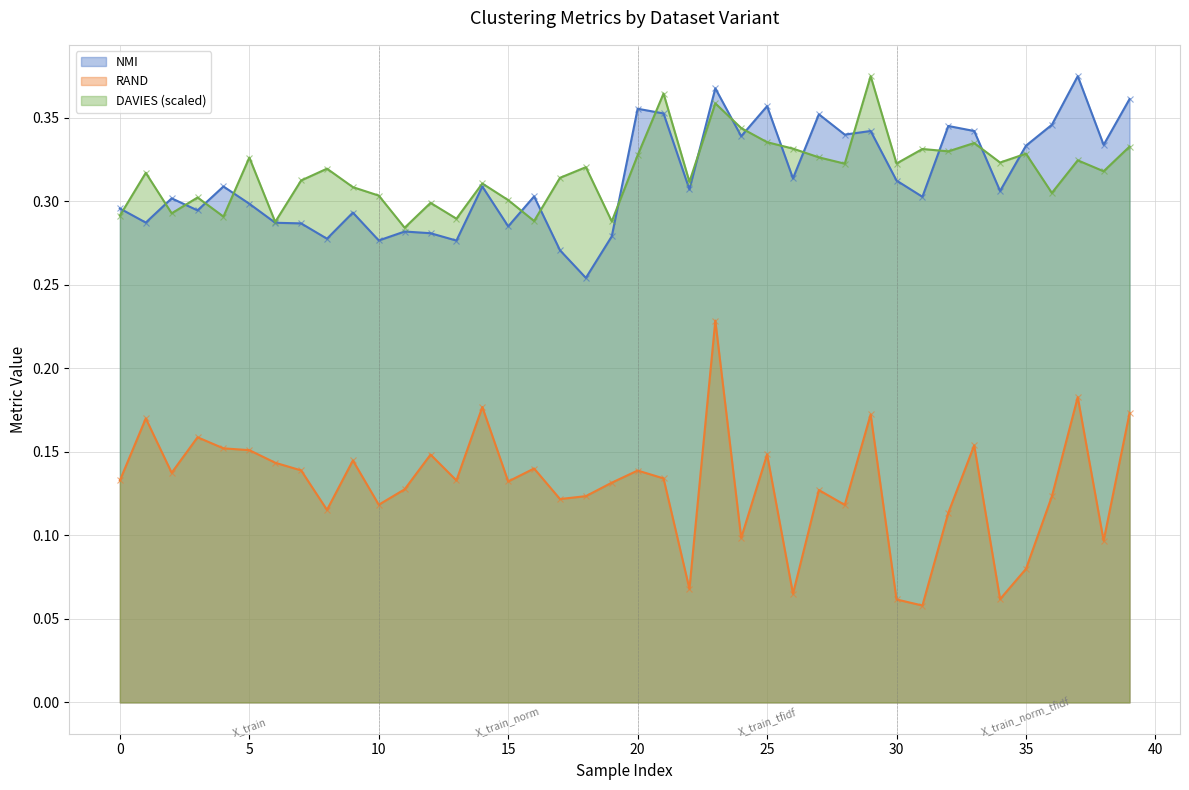

At which label is RAND closest to 0?

X_train_norm_tfidf